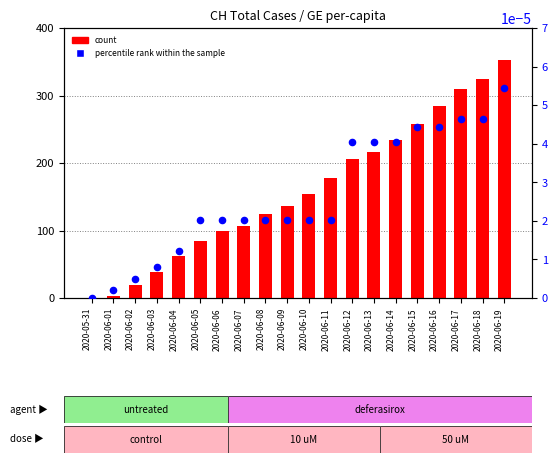

What is the total value across all series at 2020-06-12?

206.0